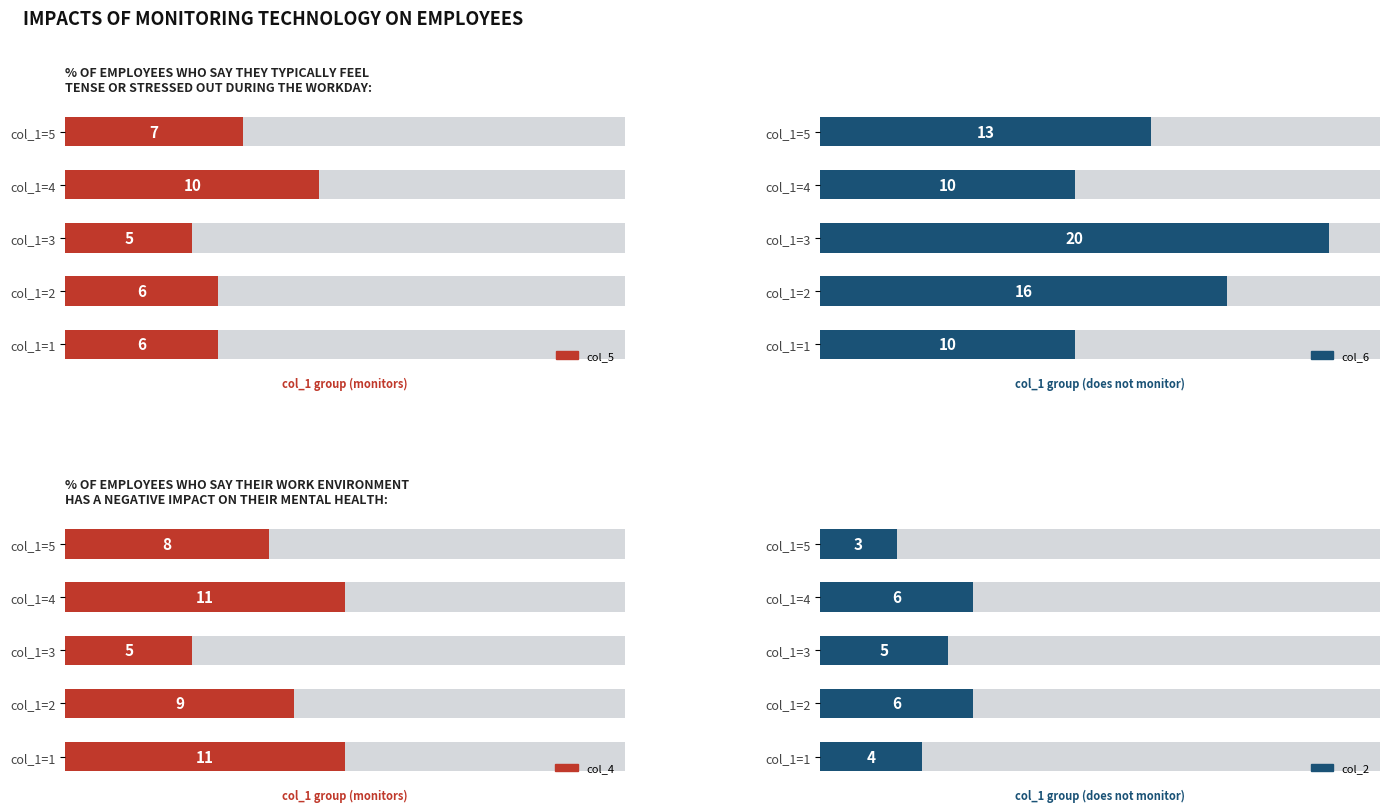

The col_2 series shows 1 at col_1=3. True or false?

False